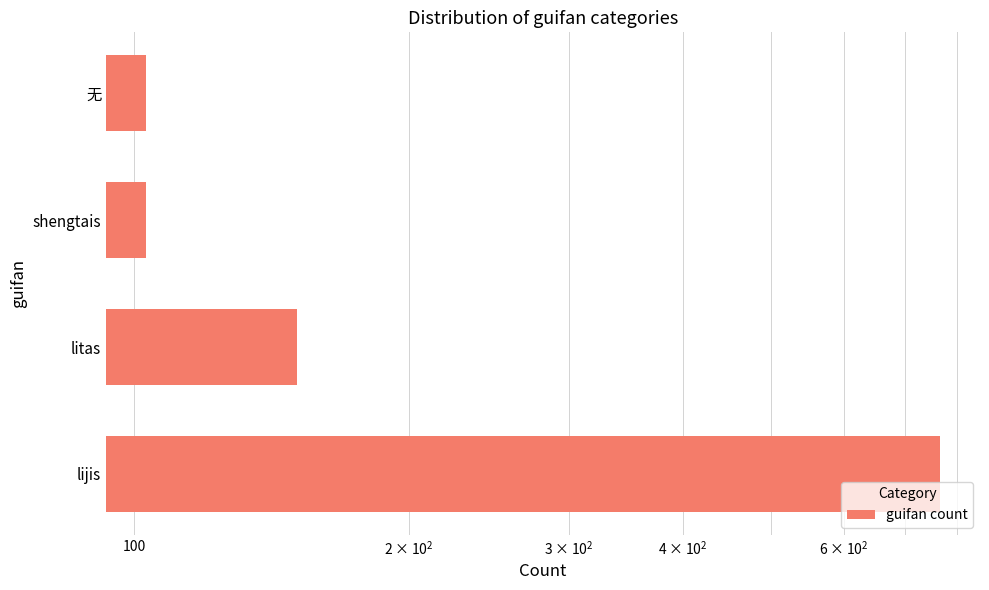

The value at shengtais is 154. True or false?

False